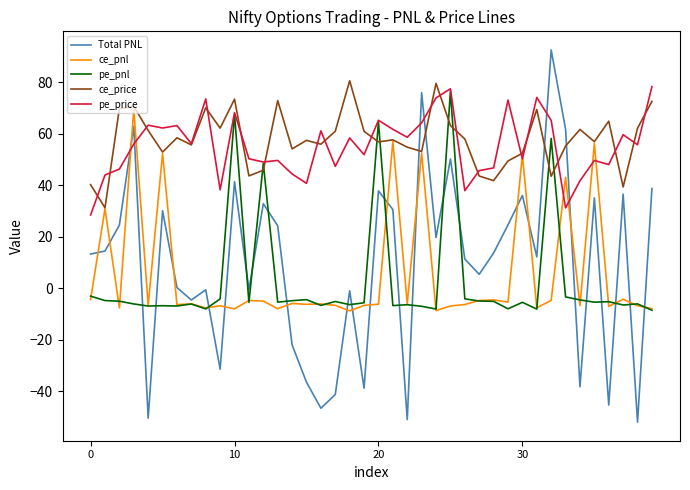

True or false: Total PNL and pe_price cross at least once.

True